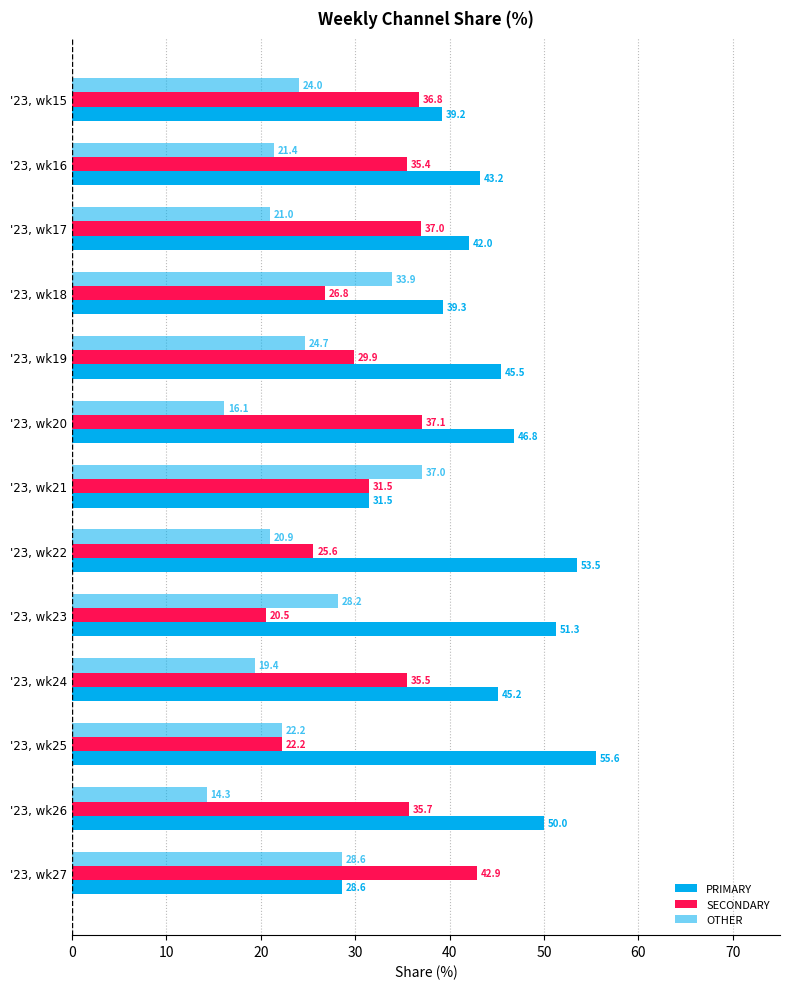

How many data points in OTHER are above 22?

7